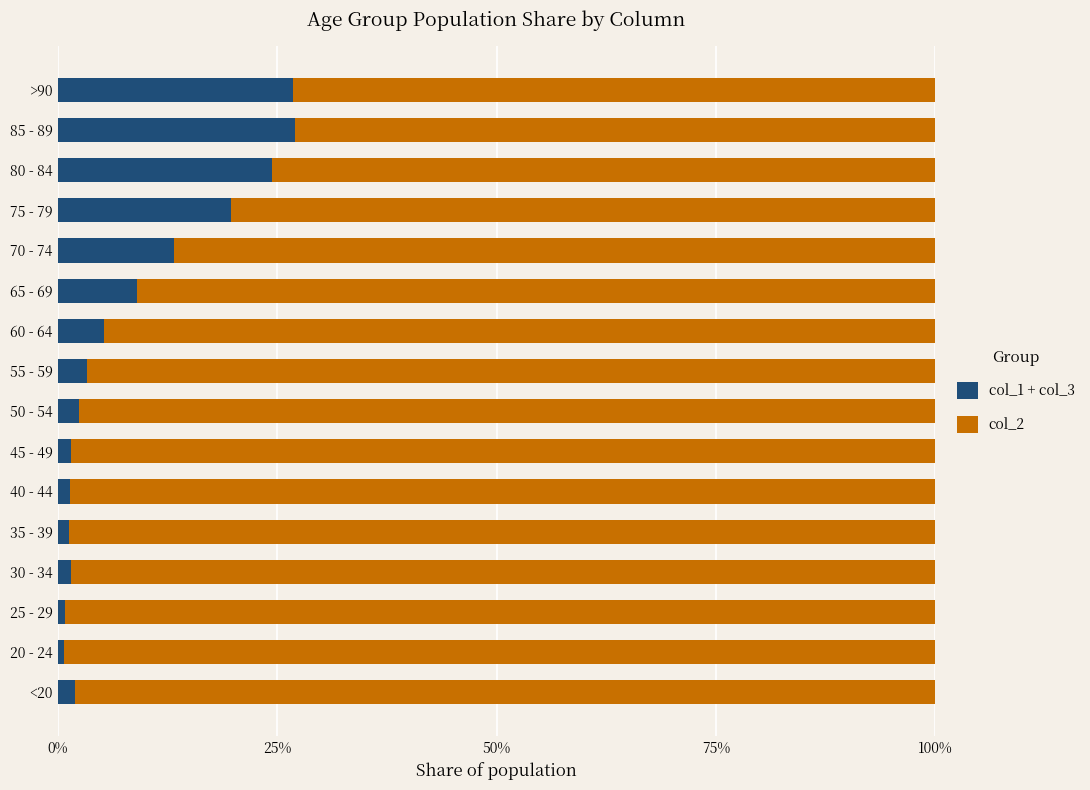

What is the difference between the col_1 + col_3 values at 80 - 84 and 85 - 89?

2.6